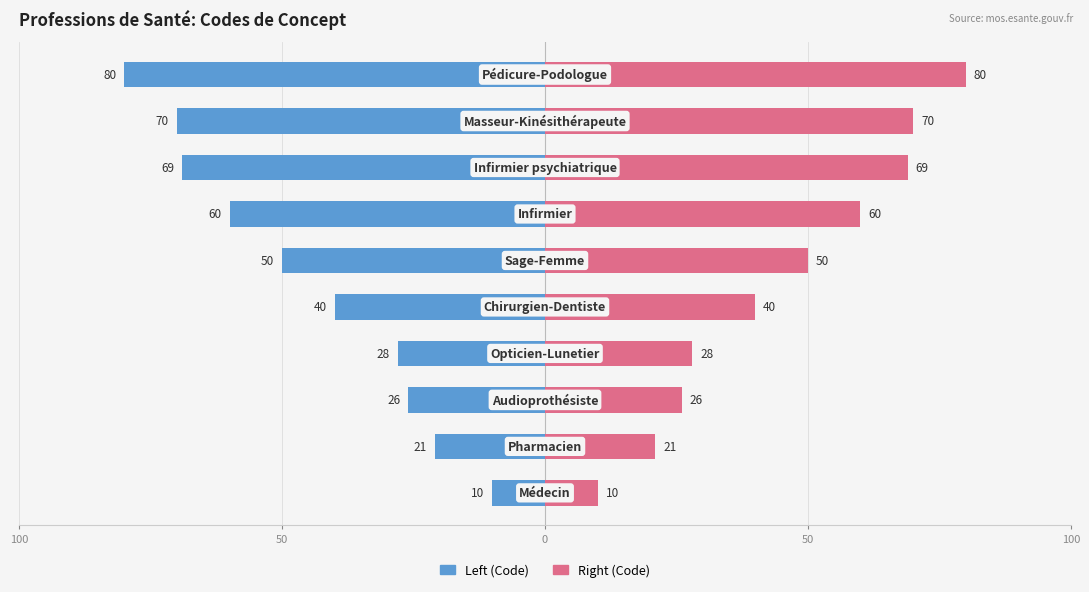

Reading left to right, what are all the values shown in this chart?

Left (Code): -10	-21	-26	-28	-40	-50	-60	-69	-70	-80
Right (Code): 10	21	26	28	40	50	60	69	70	80